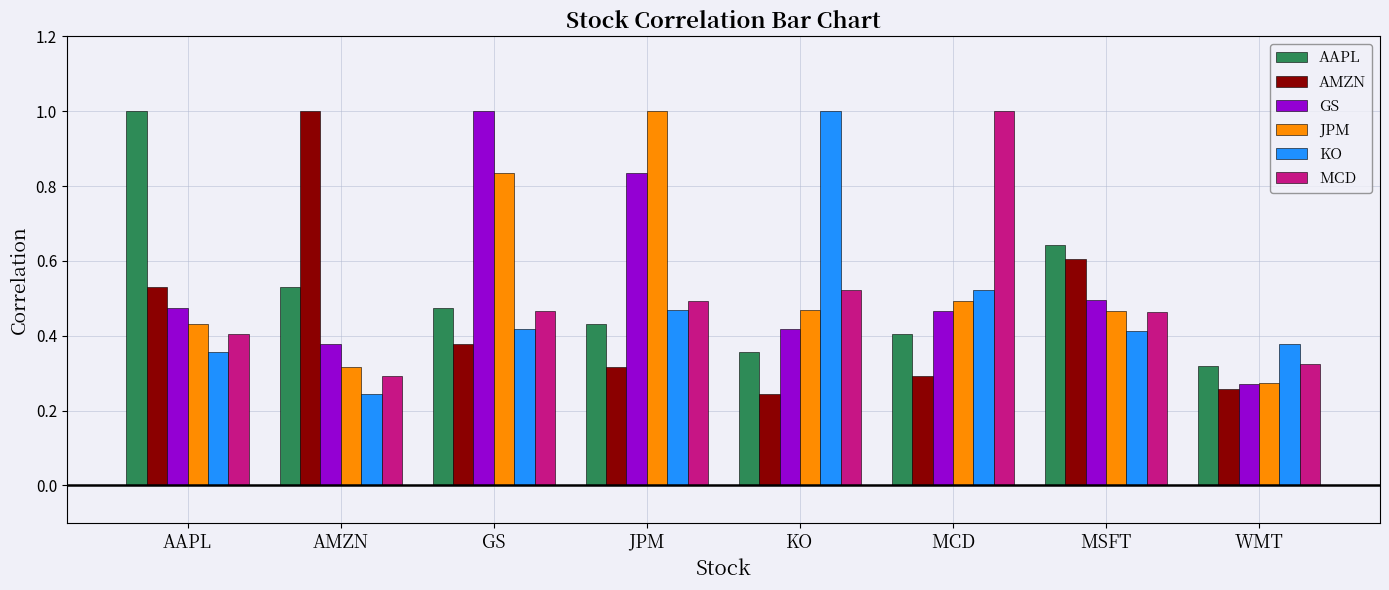

What position from the left is MCD?

6